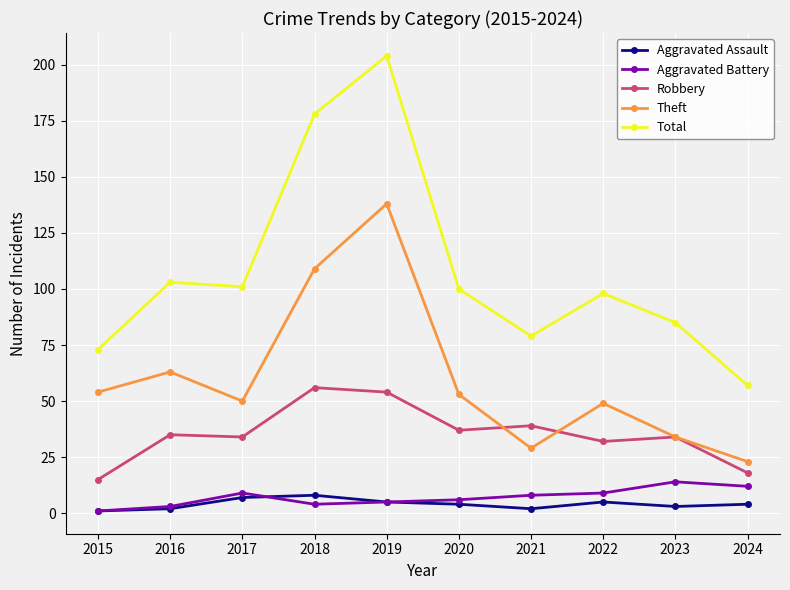

True or false: Robbery and Aggravated Battery cross at least once.

False